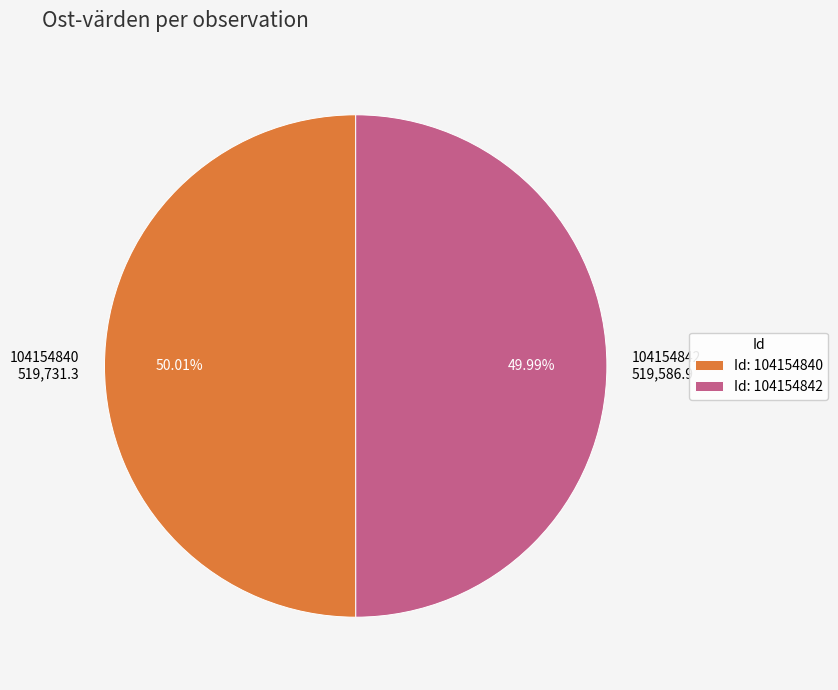

Does any single category account for the majority?

Yes